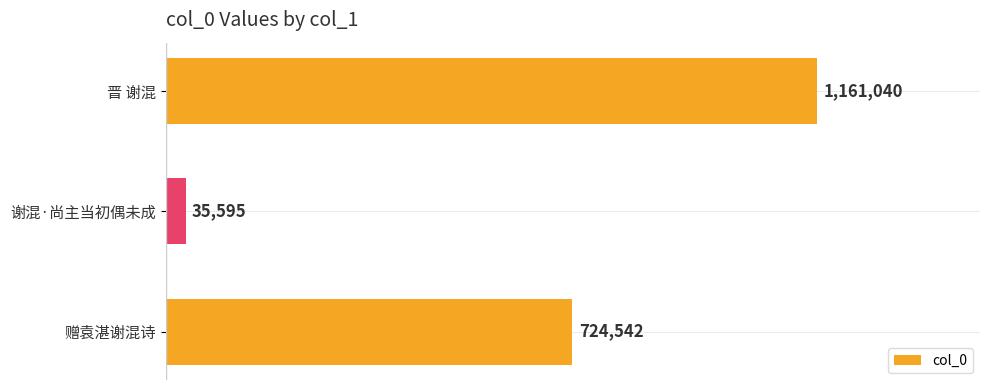

List the labels in order of value, smallest first.

谢混·尚主当初偶未成, 赠袁湛谢混诗, 晋 谢混